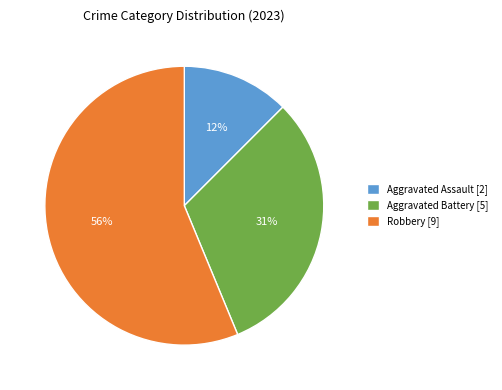

Which category accounts for the majority?

Robbery